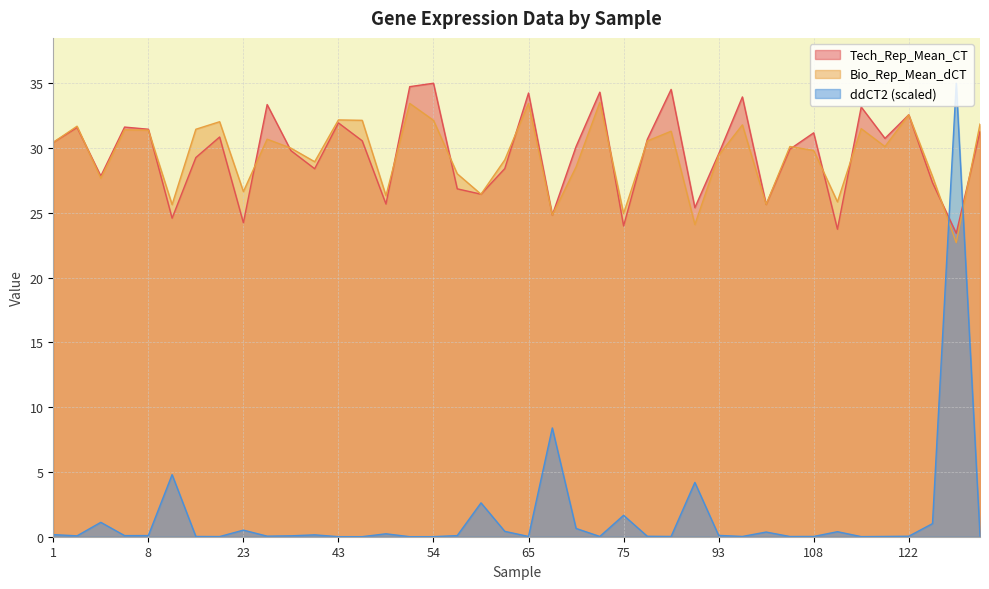

True or false: ddCT2 and Bio_Rep_Mean_dCT intersect in this chart.

True